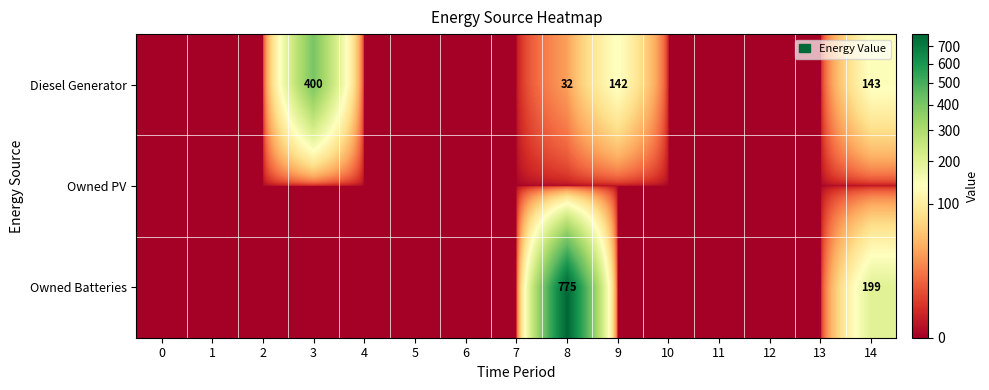

The value of Diesel Generator at 3 is 177. True or false?

False